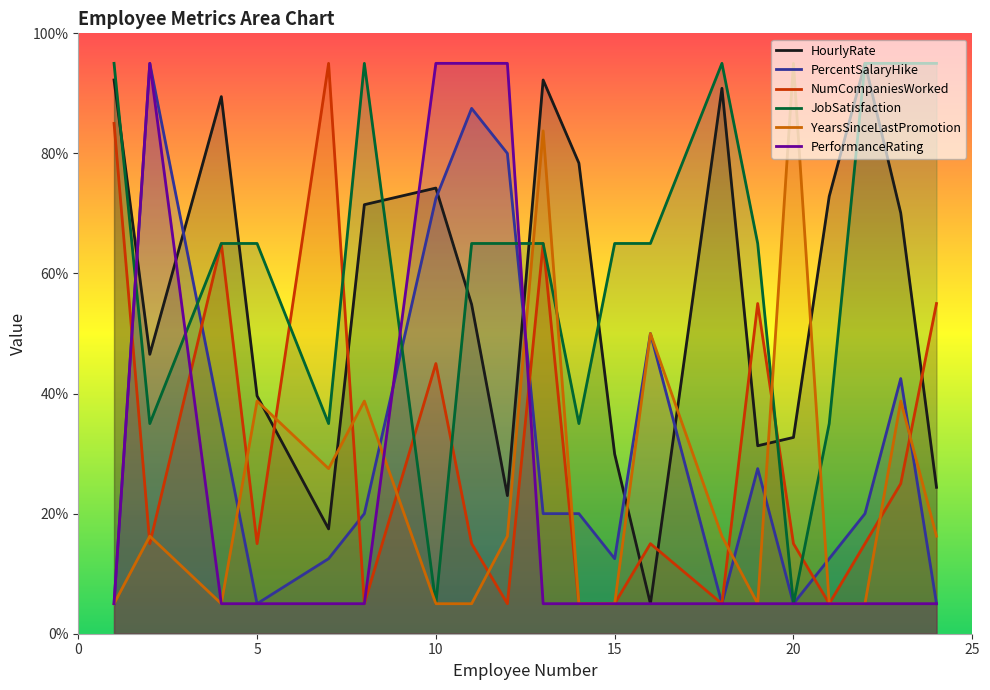

Between 8 and 14, which is larger?

14